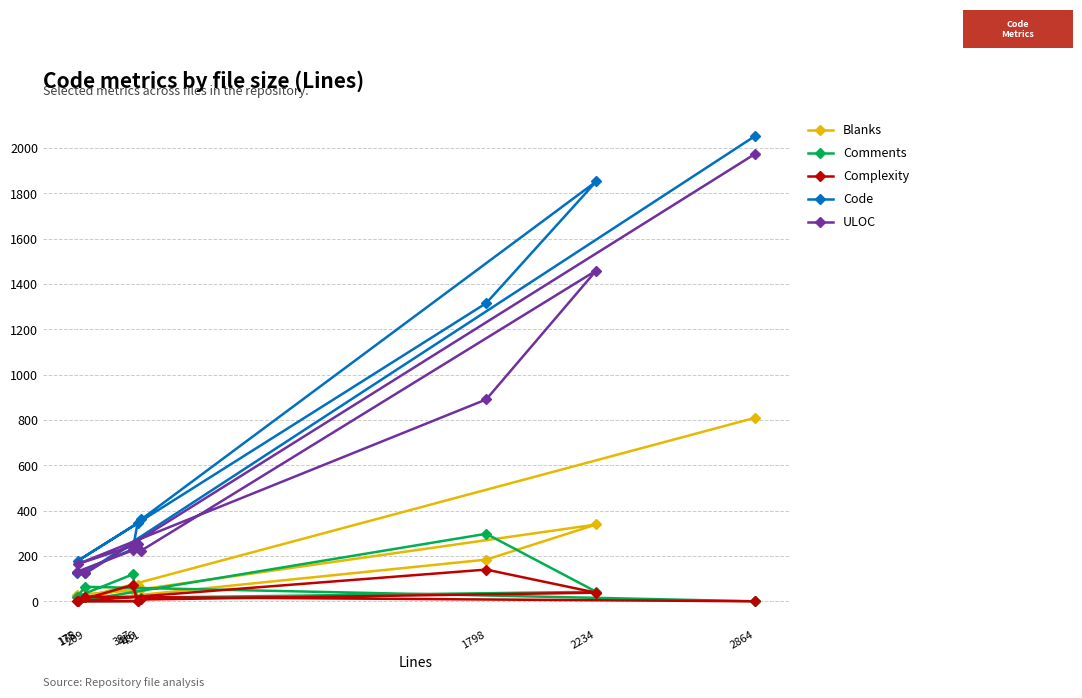

What is the sum of all Blanks values?

1552